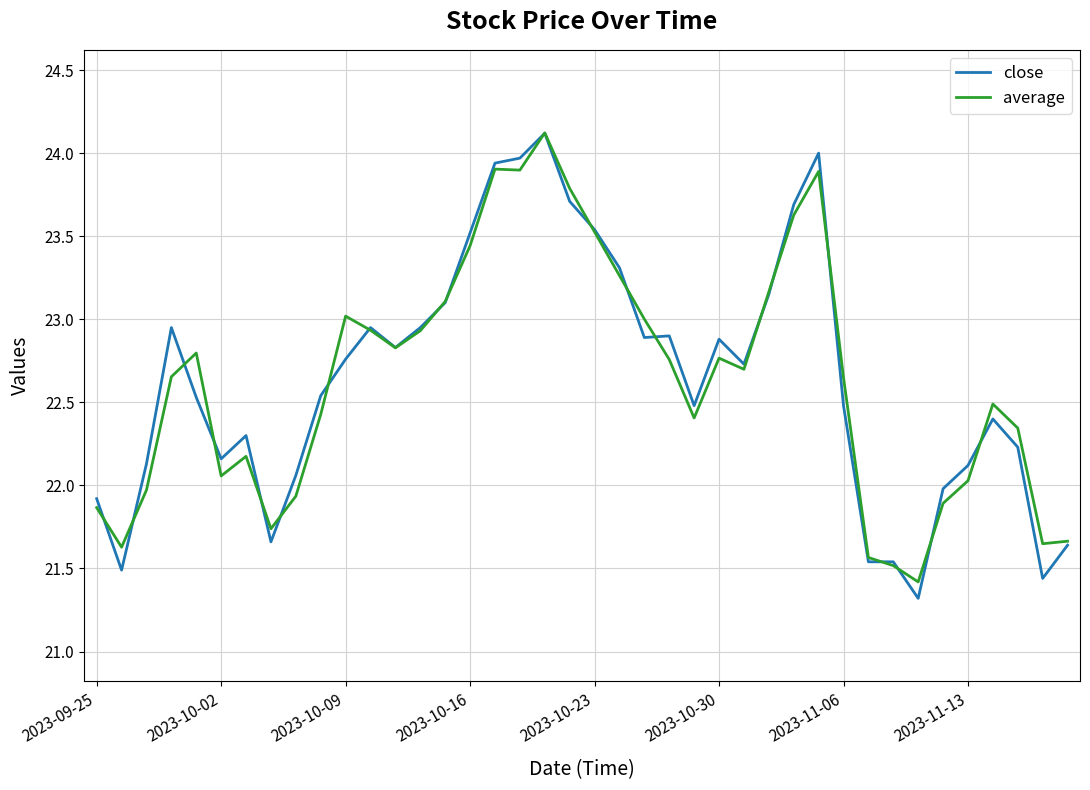

What is the minimum value shown in the chart?

21.3